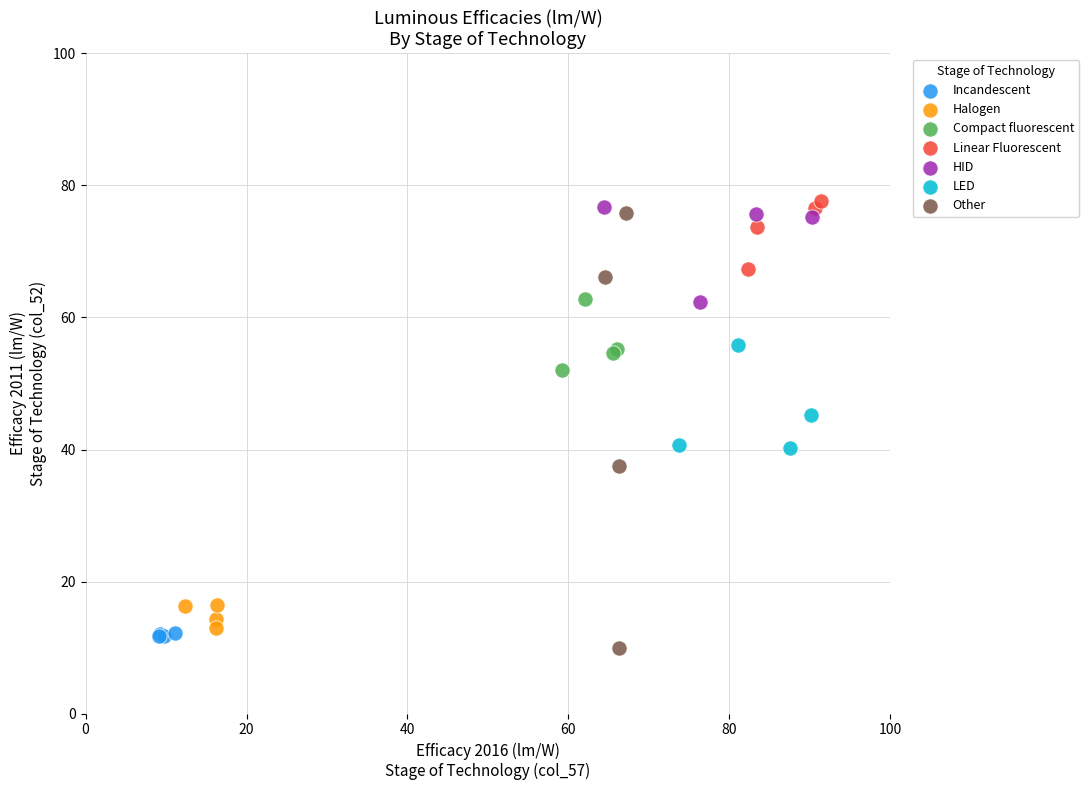

Which series has the largest Y range (max minus min)?

Other